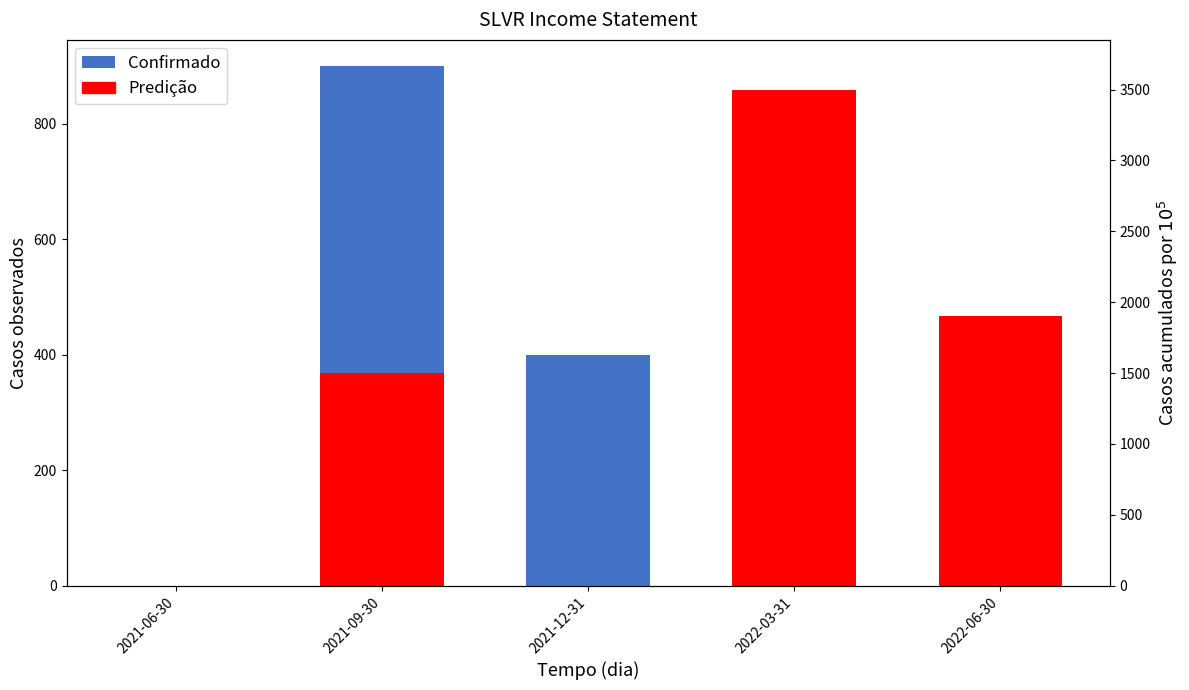

What is the greatest value displayed?

3500